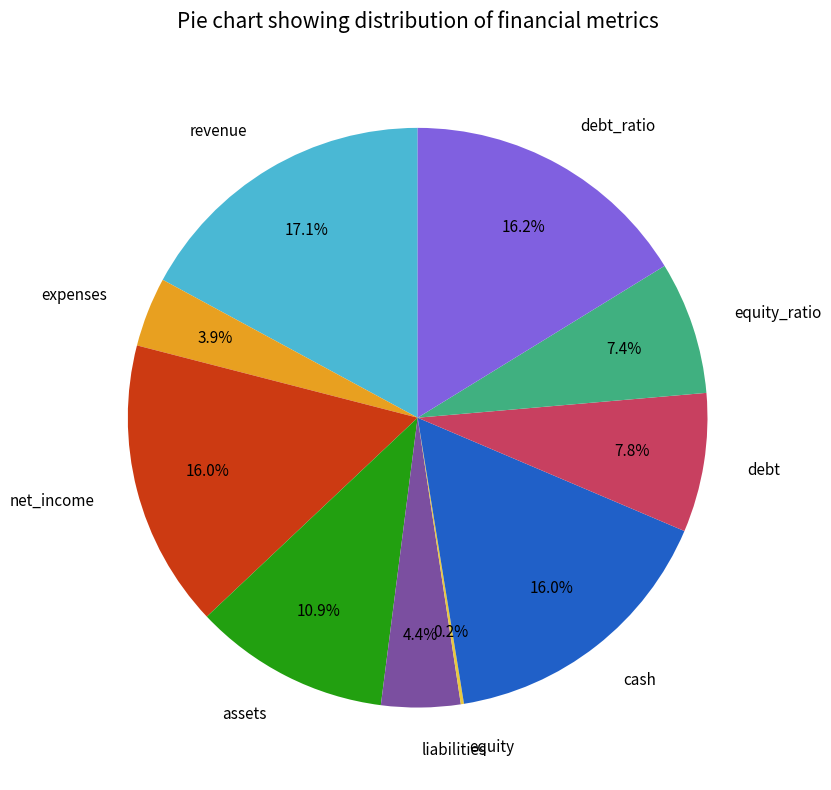

What portion of the pie excludes debt_ratio?

83.8%